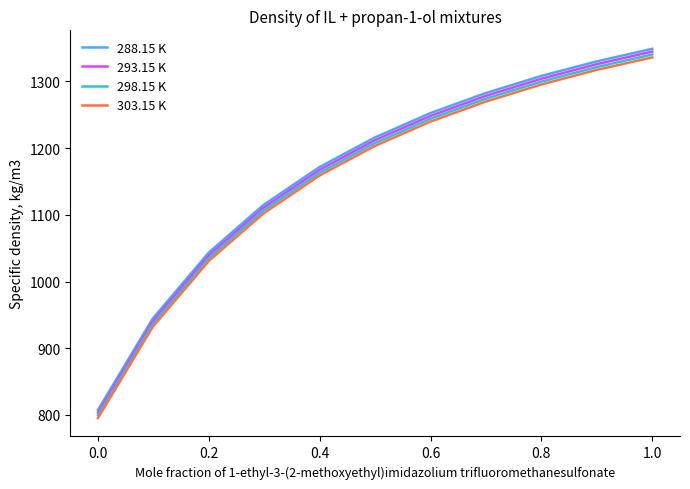

What are all the series names shown in the legend?

288.15 K, 293.15 K, 298.15 K, 303.15 K